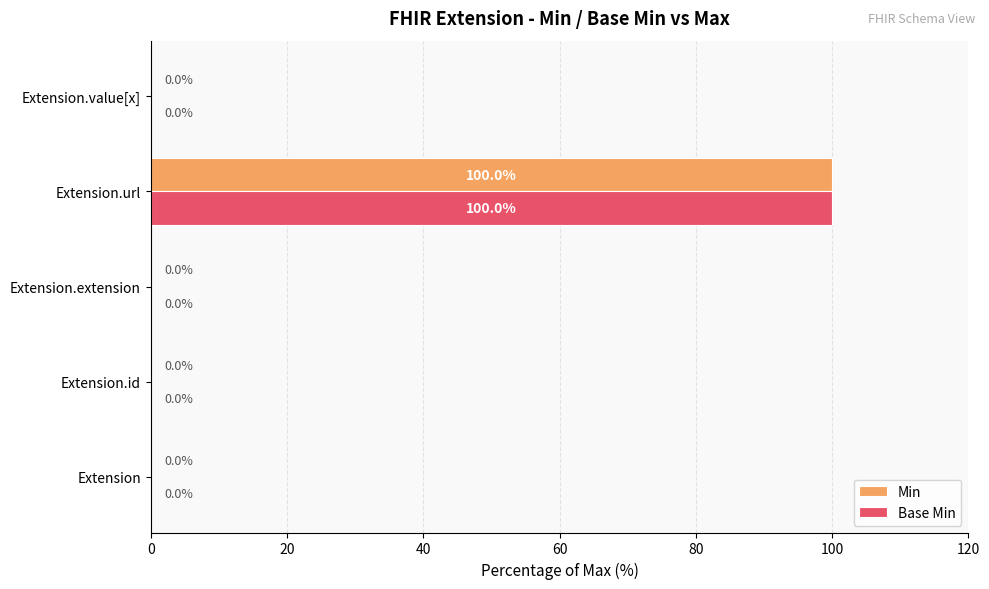

Is it true that Min equals 0 at Extension.value[x]?

True